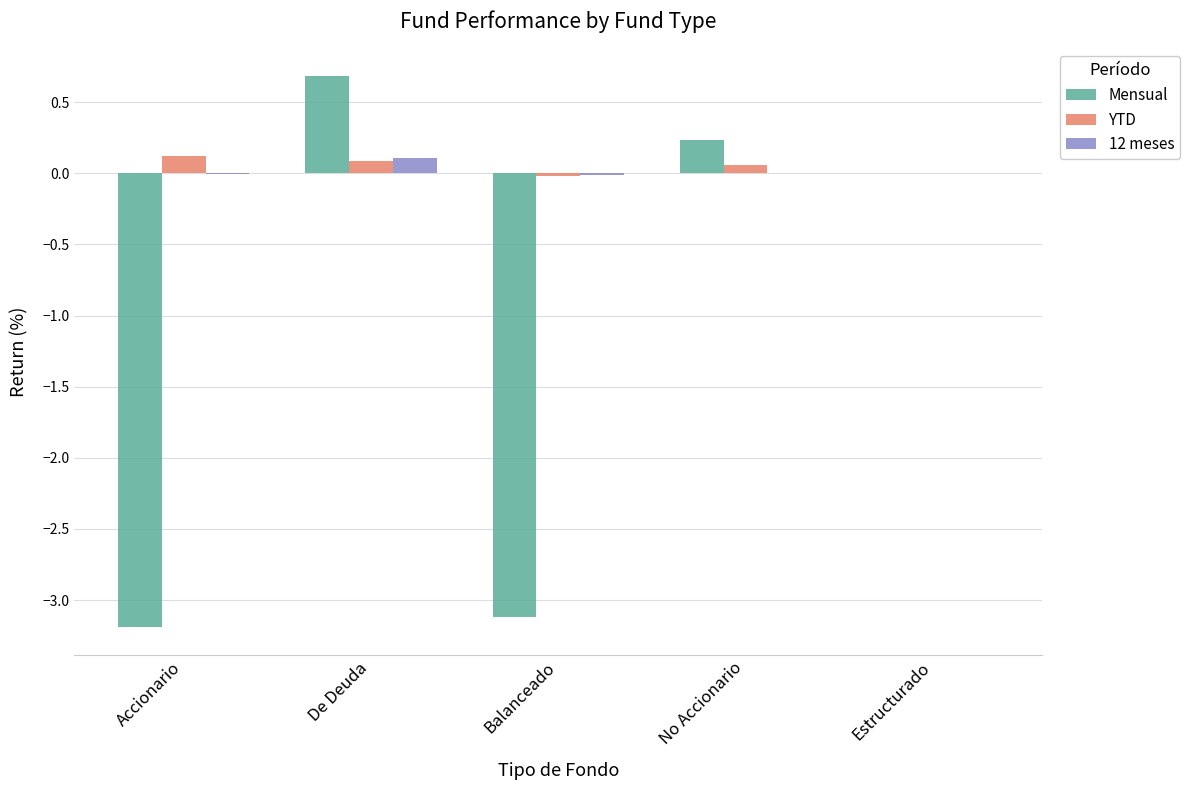

Is the value of YTD at Balanceado greater than the value of 12 meses at De Deuda?

No